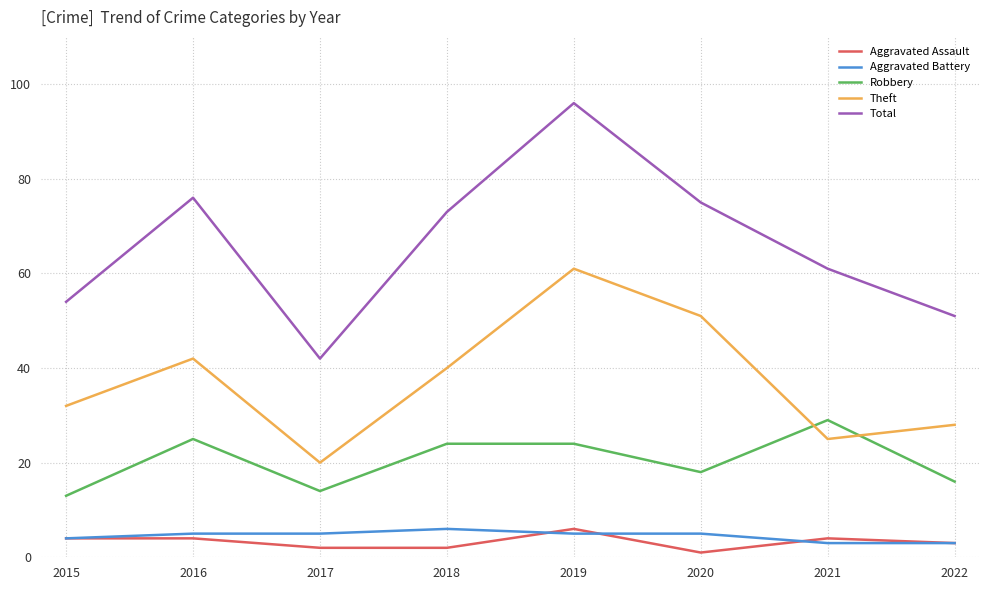

Does the chart display data point markers on the line(s)?

No